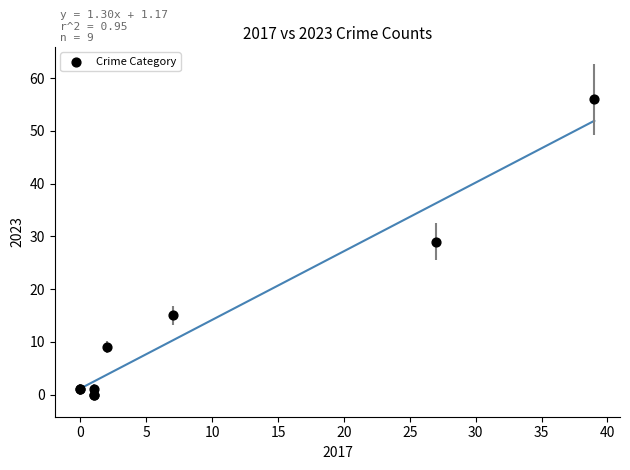

What Y value in the scatter plot is closest to 28?

29